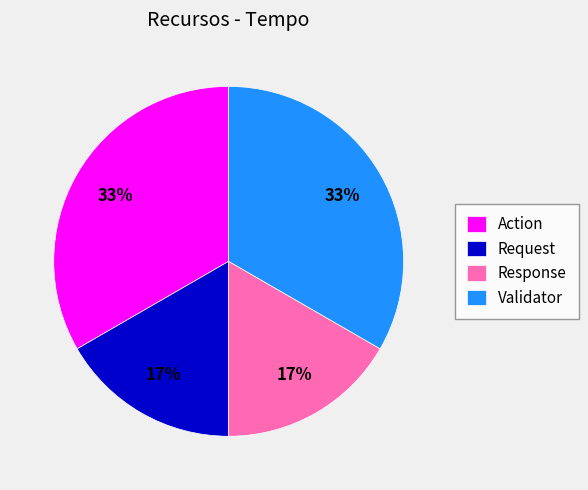

Is it true that Validator is 43% of the pie?

False